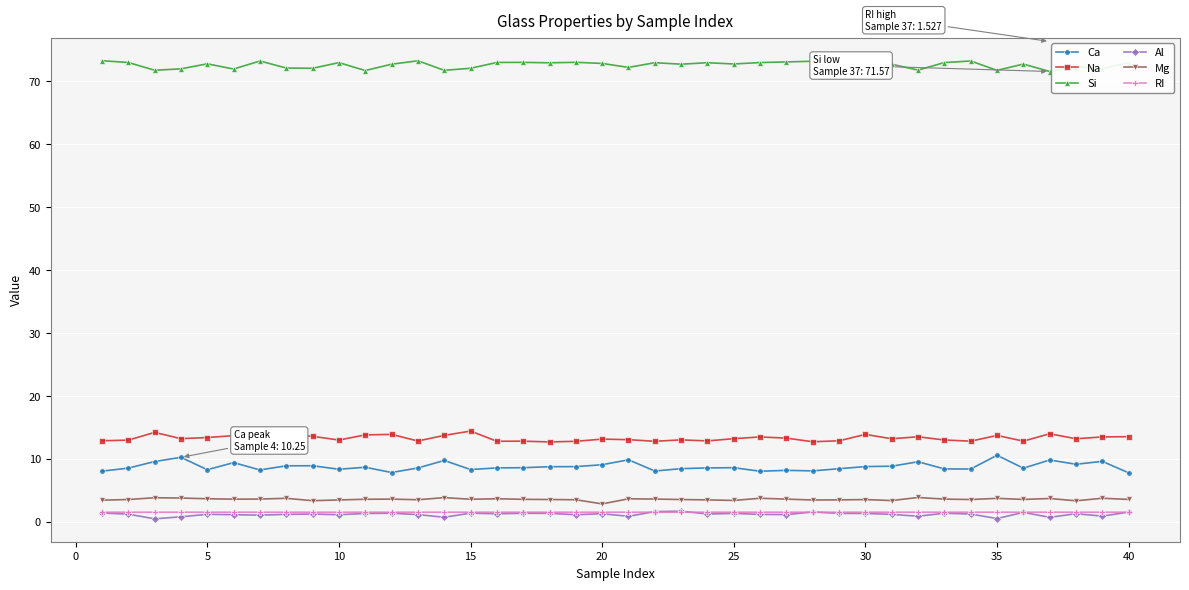

Which series has the largest range (max minus min)?

Ca